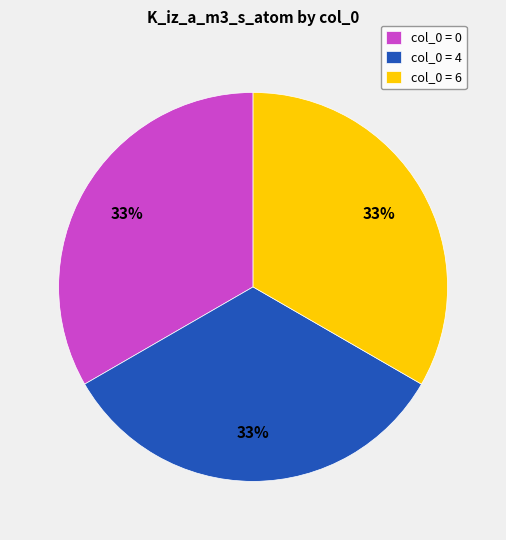

Count the number of slices in the pie.

3